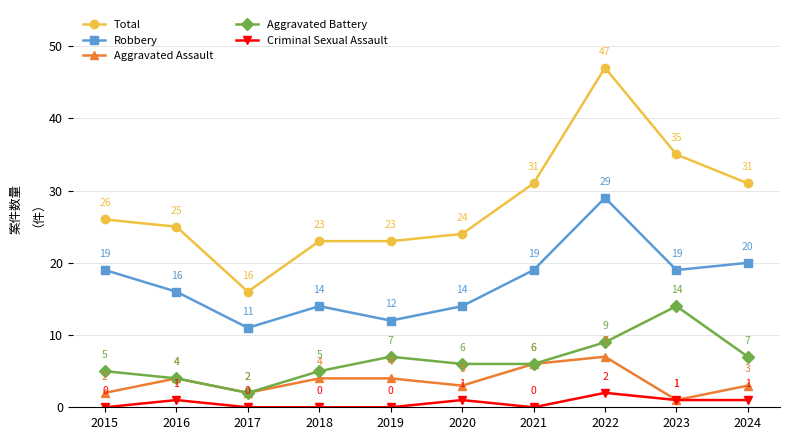

The Aggravated Battery series shows 14 at 2023. True or false?

True